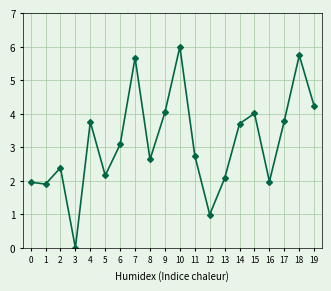

What is the difference between the second highest and second lowest values?

4.8